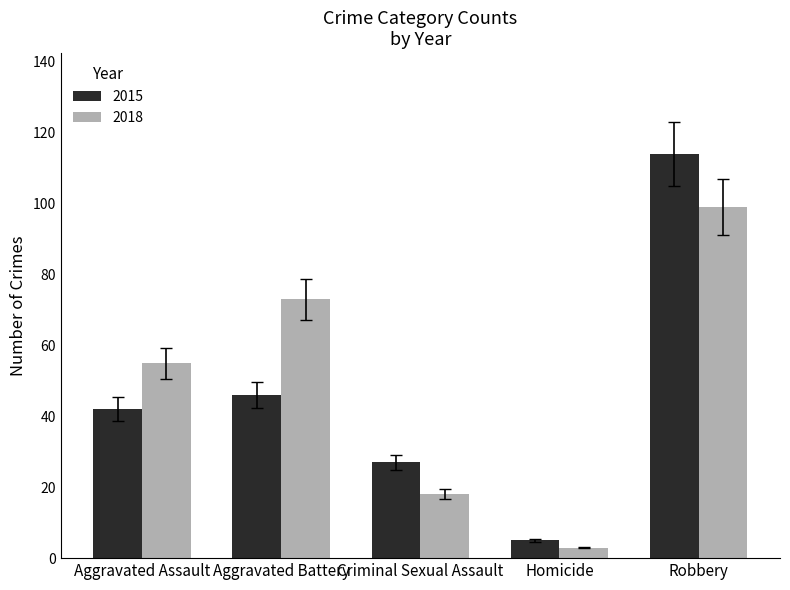

What is the sum of the 2015 values at Aggravated Battery and Criminal Sexual Assault?

73